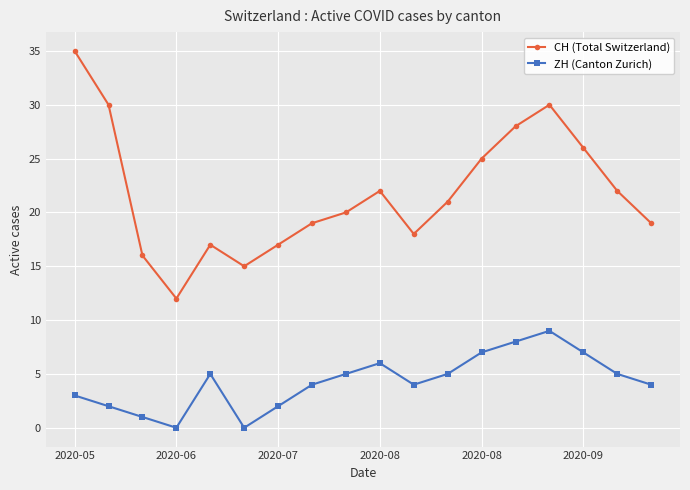

True or false: CH (Total Switzerland) has more than 0 points higher than both neighbors.

True